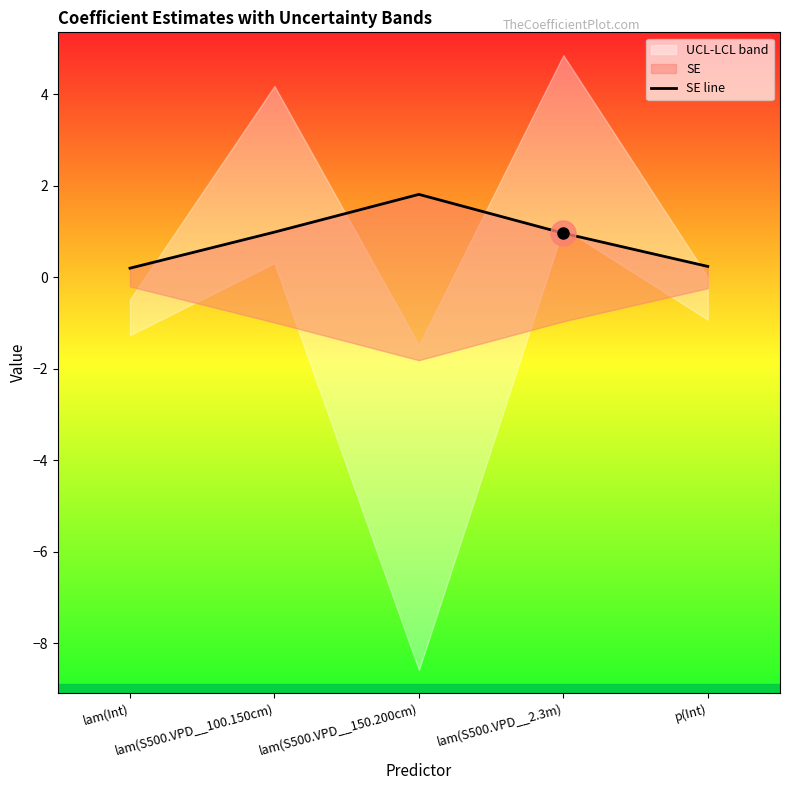

Which has a higher value, lam(S500.VPD__100.150cm) or p(Int)?

lam(S500.VPD__100.150cm)